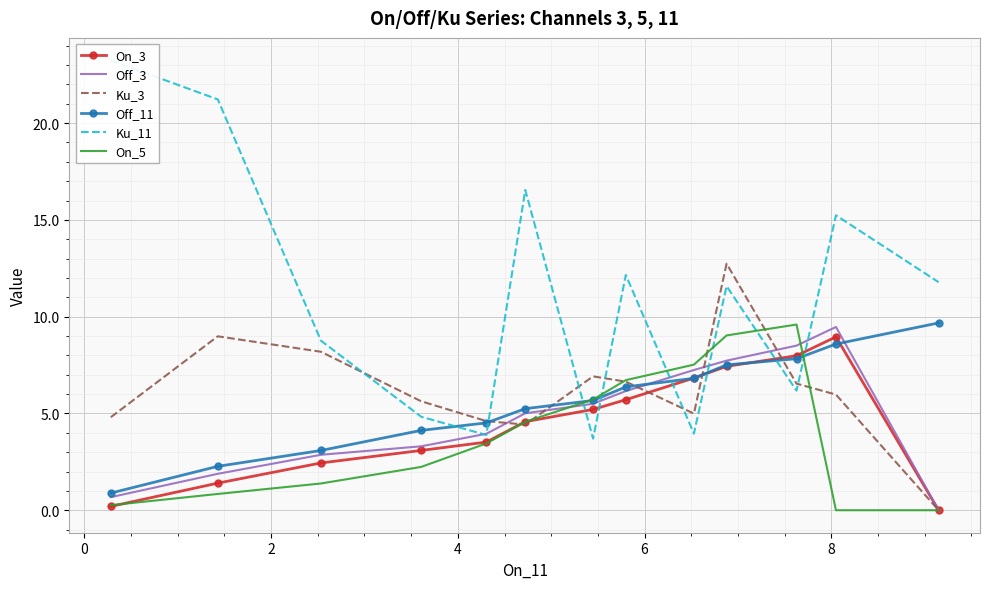

What is the highest value of the Off_3 series?

9.5